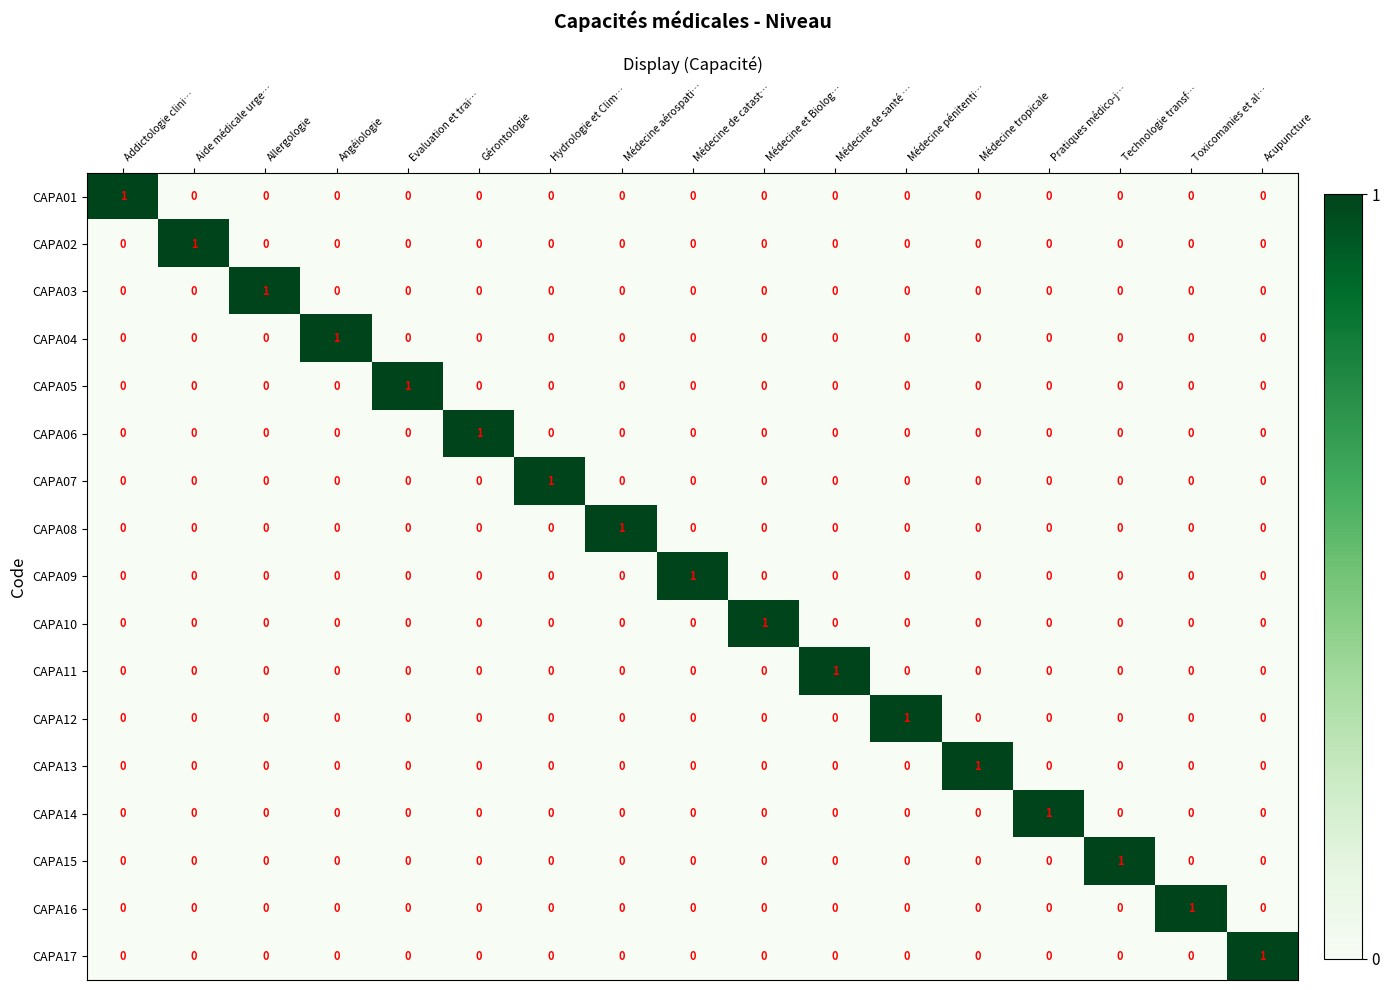

What is the maximum value shown in the chart?

1